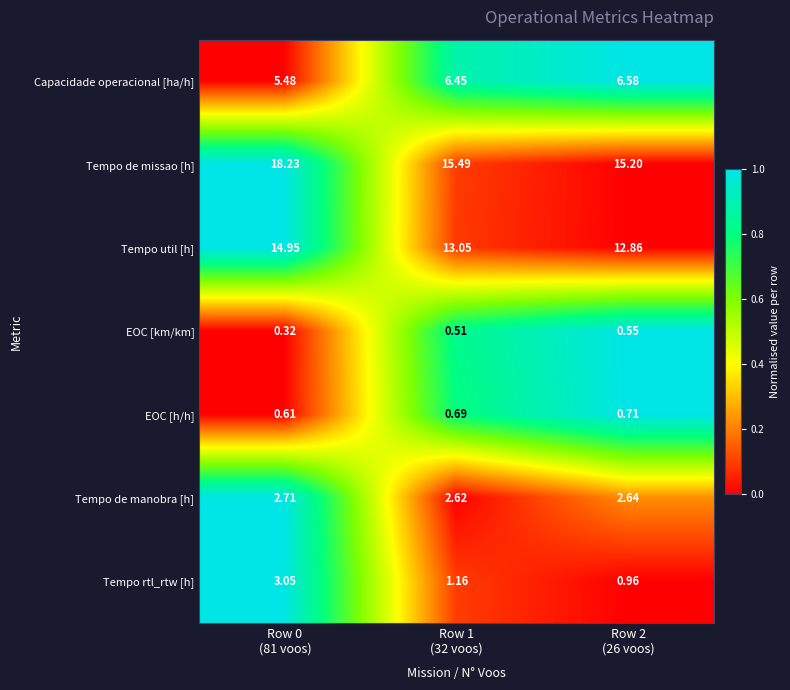

Which series has the widest spread of values?

Tempo de missao [h]